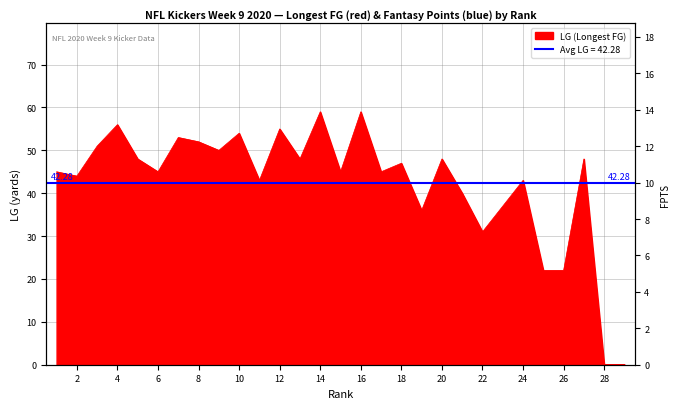

The chart shows a value of 22 at 25. True or false?

True